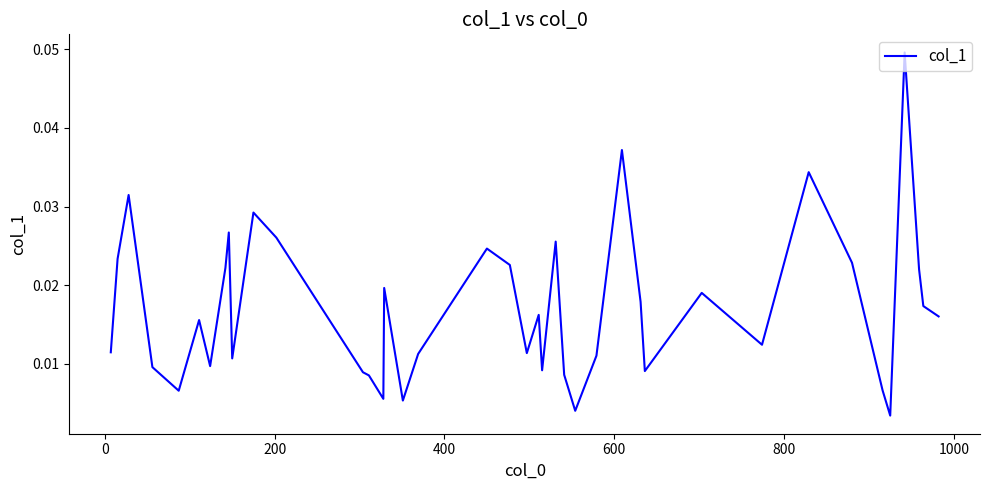

How many lines are shown in the chart?

1